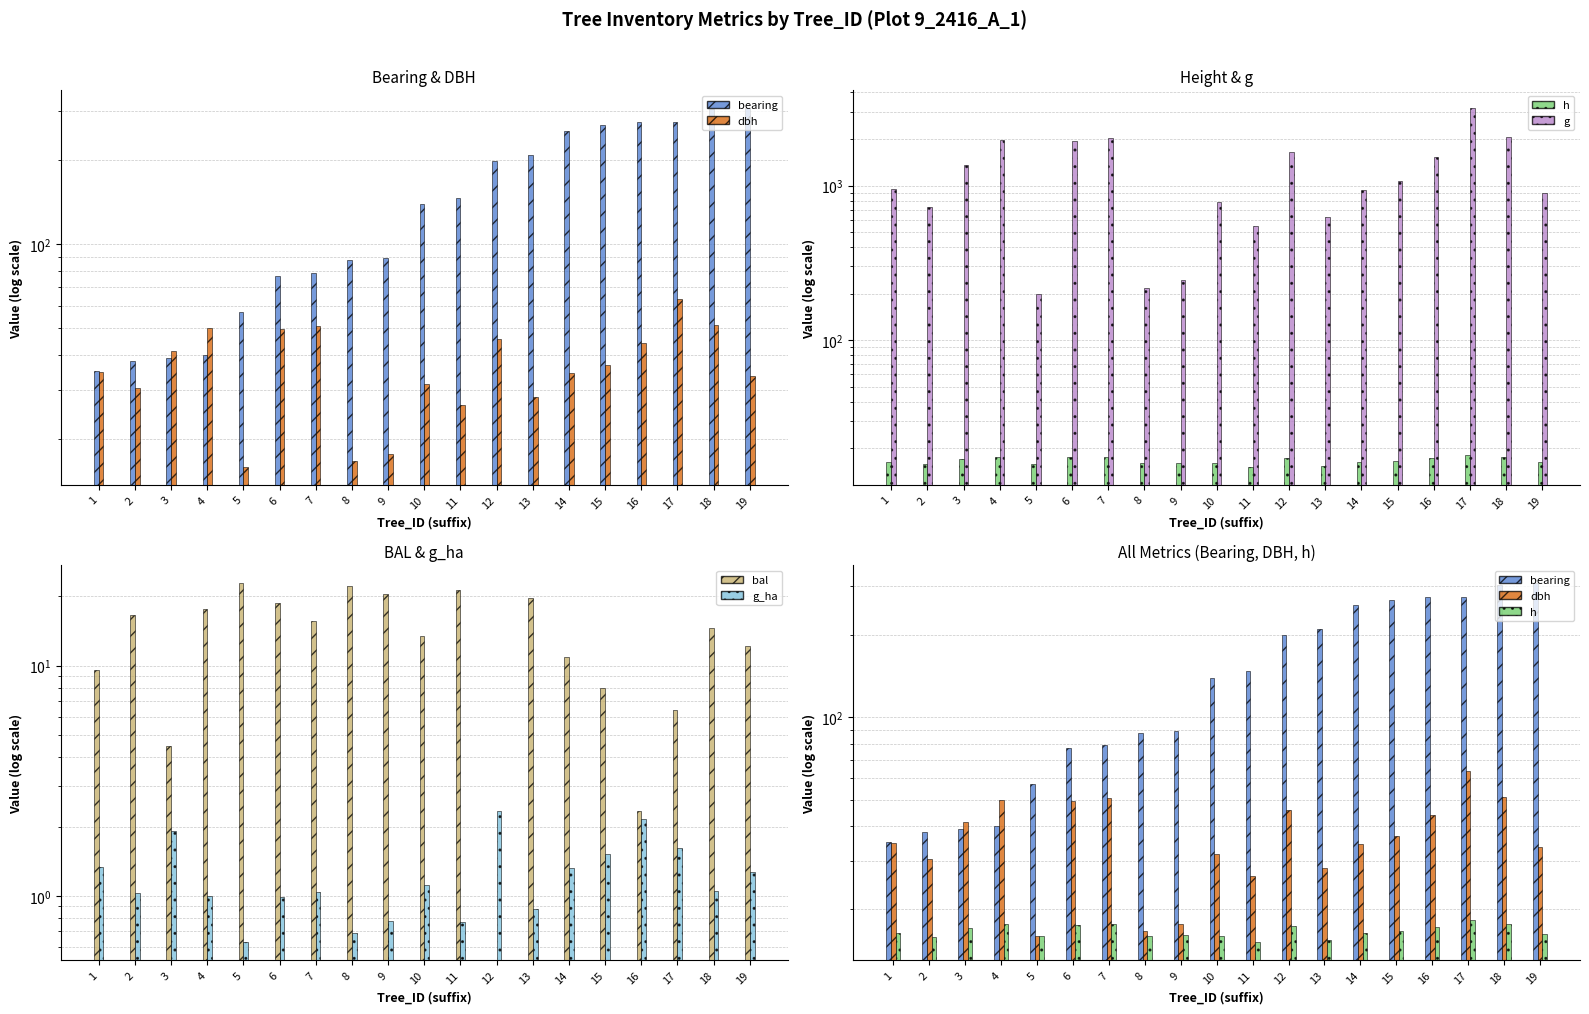

At which label is g_ha closest to 1?

4